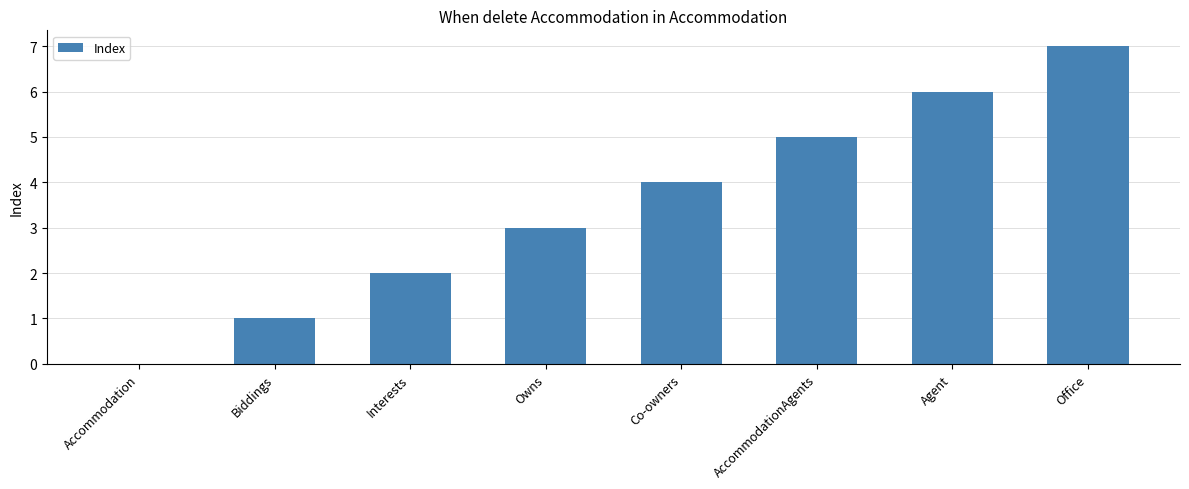

The value at AccommodationAgents is 2. True or false?

False